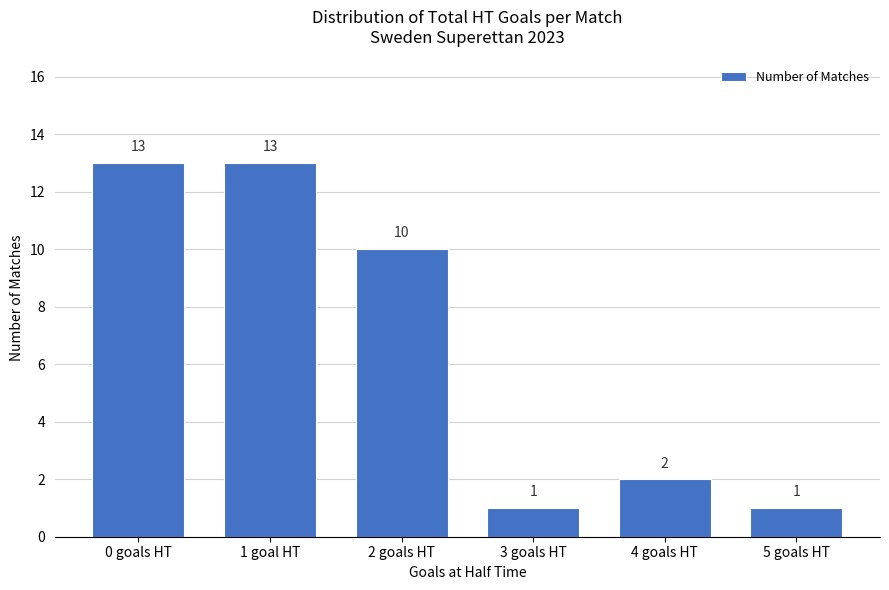

Where does the data first go above 10?

0 goals HT